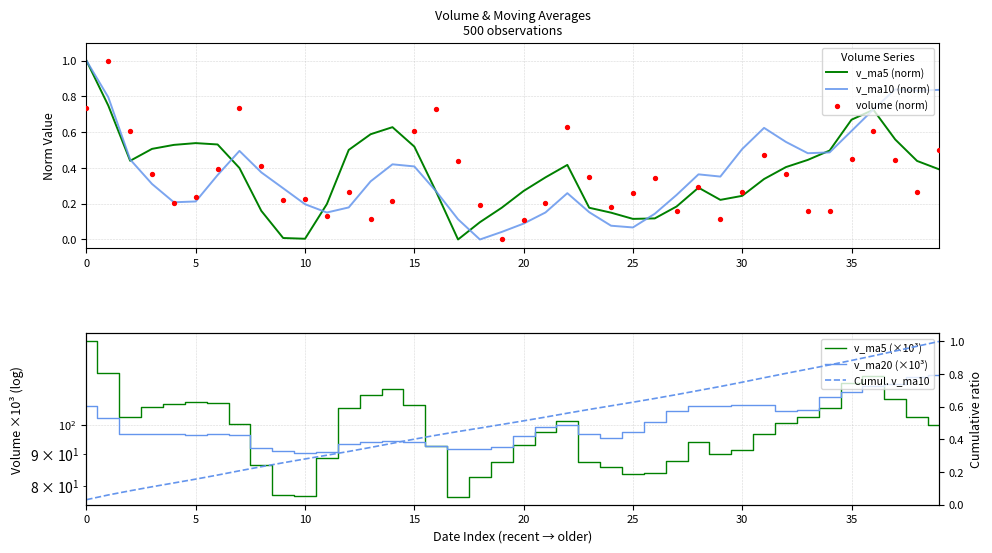

Which series contains the highest Y value?

v_ma5 (×10³)